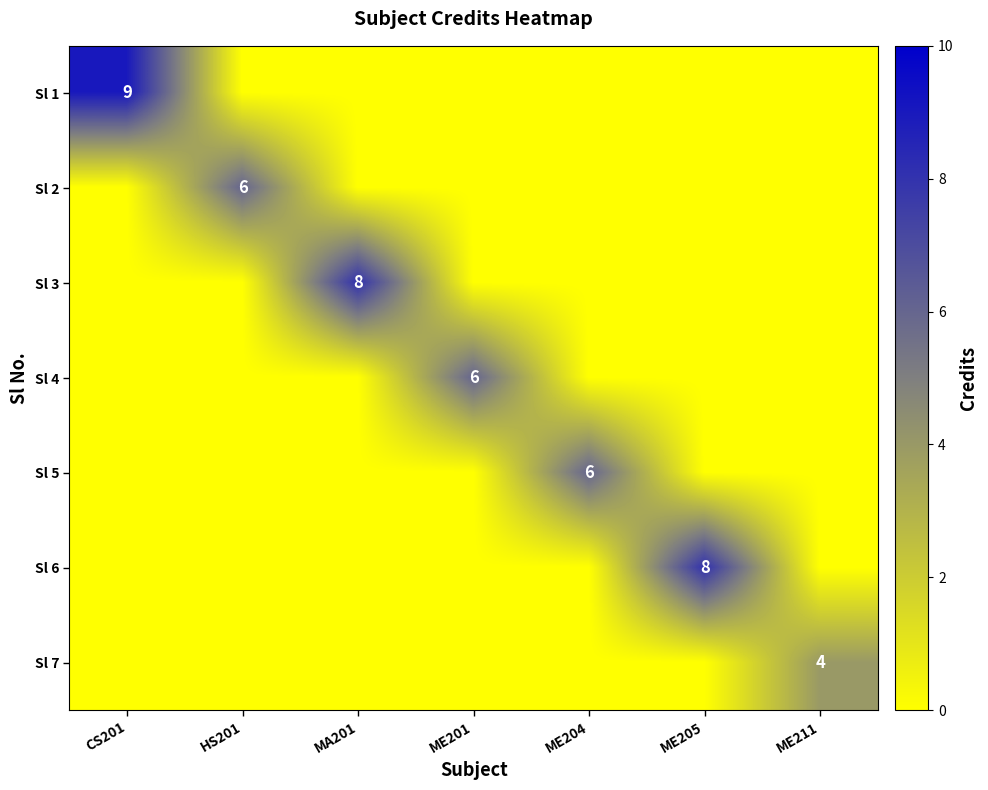

The value of Sl 1 at CS201 is 4. True or false?

False